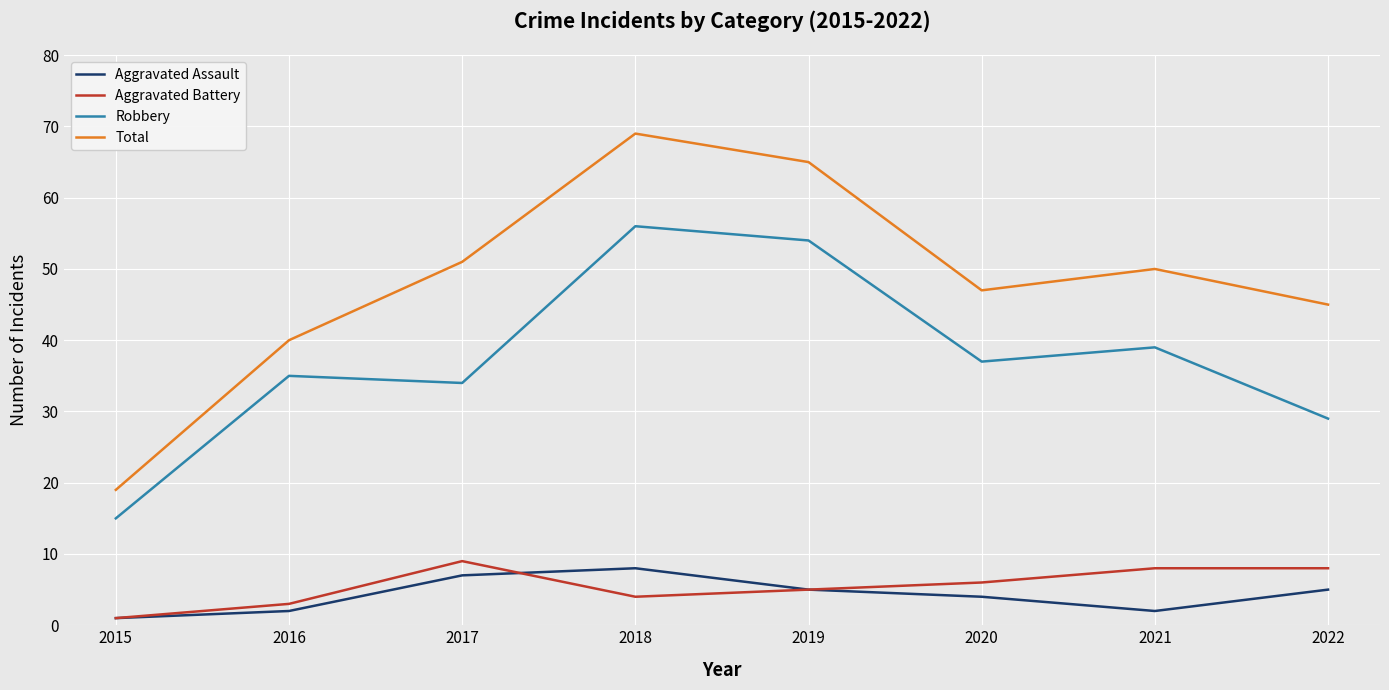

What are all the series names shown in the legend?

Aggravated Assault, Aggravated Battery, Robbery, Total